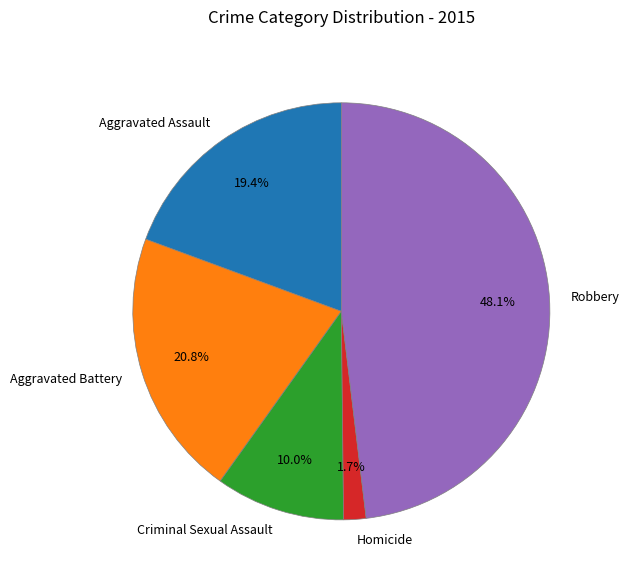

Rank the categories by value from lowest to highest.

Homicide, Criminal Sexual Assault, Aggravated Assault, Aggravated Battery, Robbery